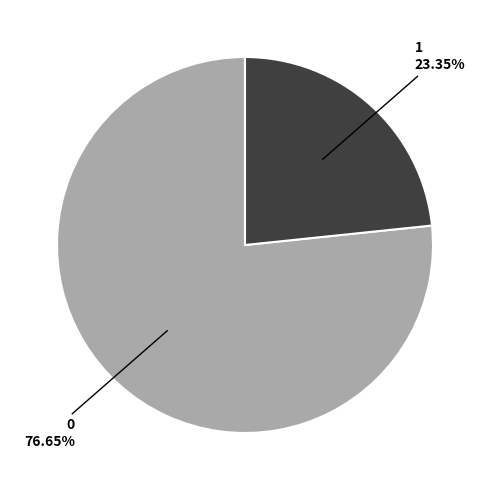

Is there any slice that represents more than half of the pie?

Yes